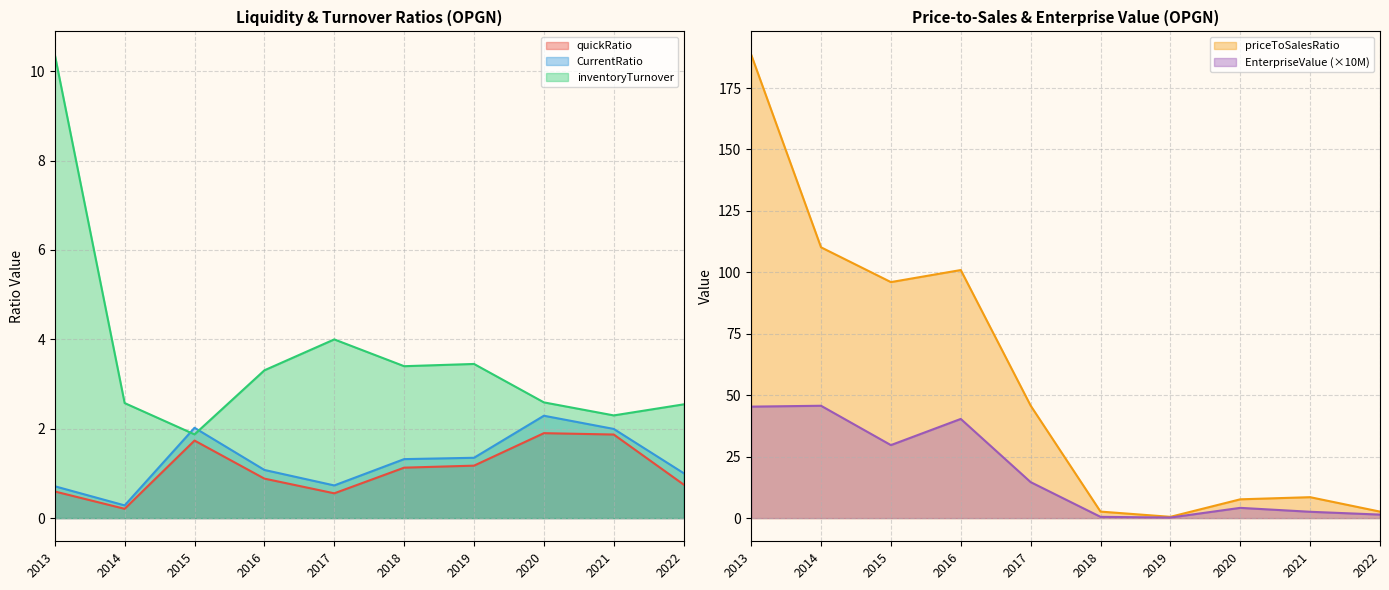

Does the chart have visible grid lines?

Yes